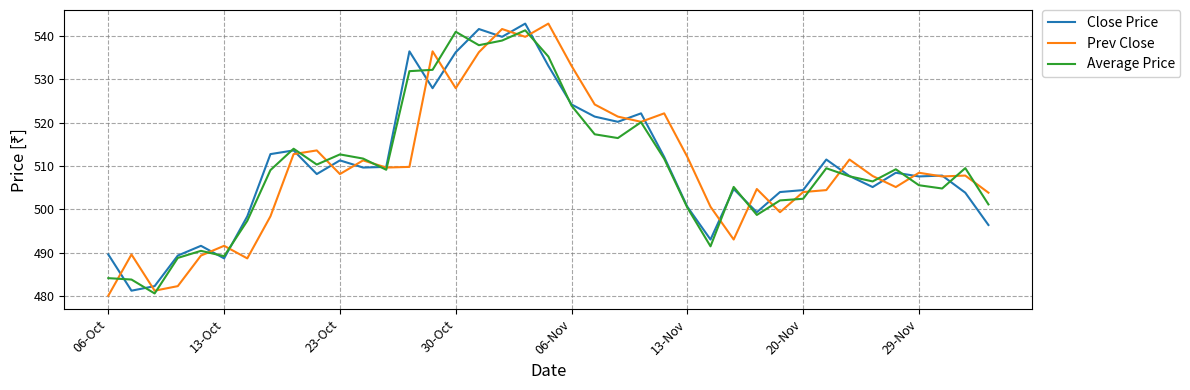

True or false: Close Price and Average Price intersect in this chart.

True